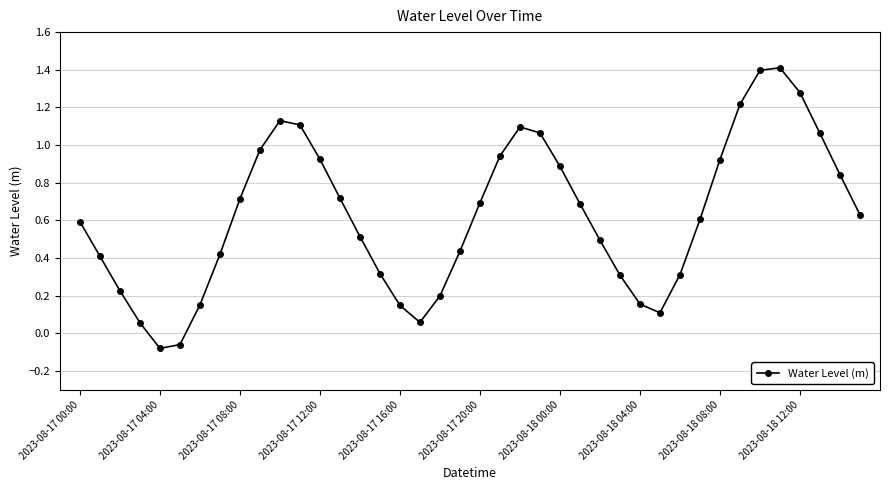

What is the sum of all values?

25.1